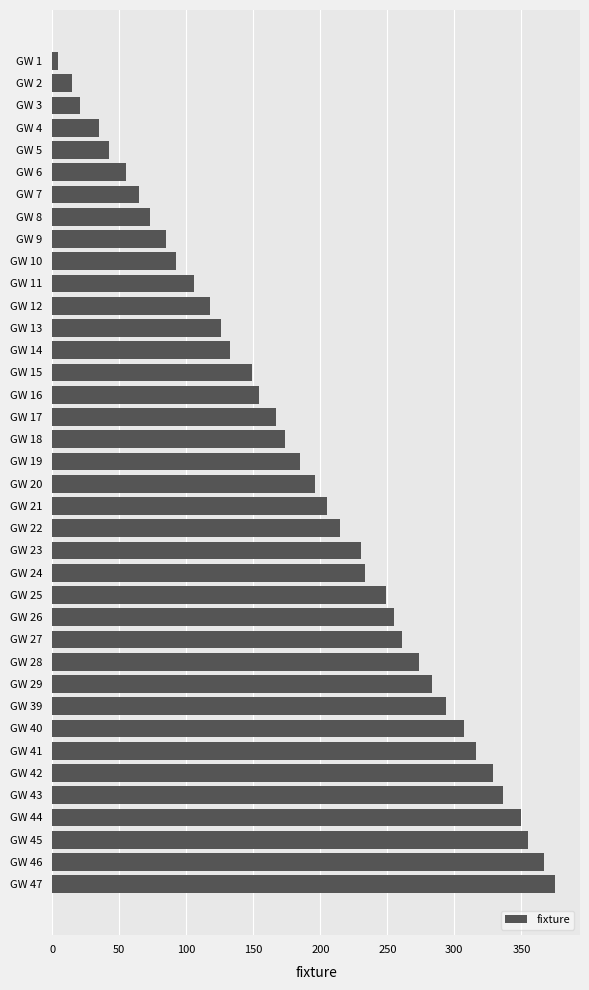

How many values are below 196?

19